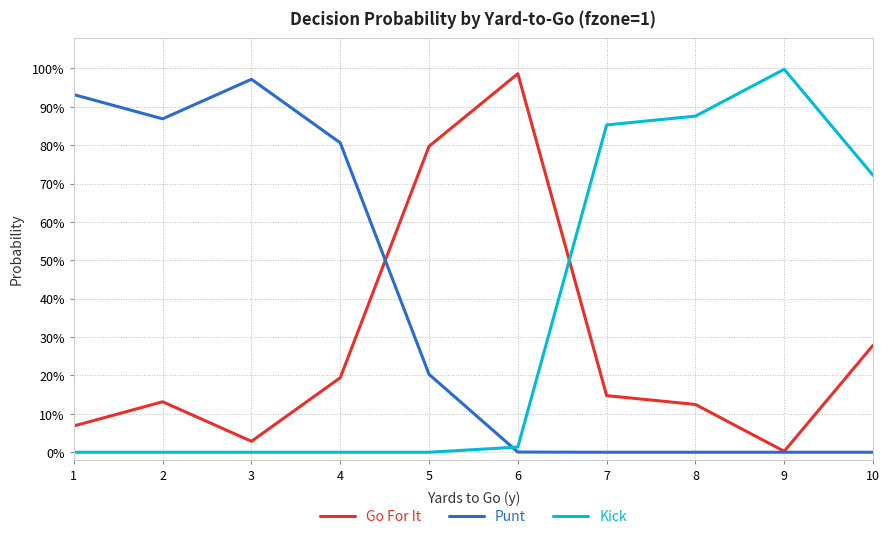

What is the difference between the maximum and minimum values in the Go For It series?

1.0